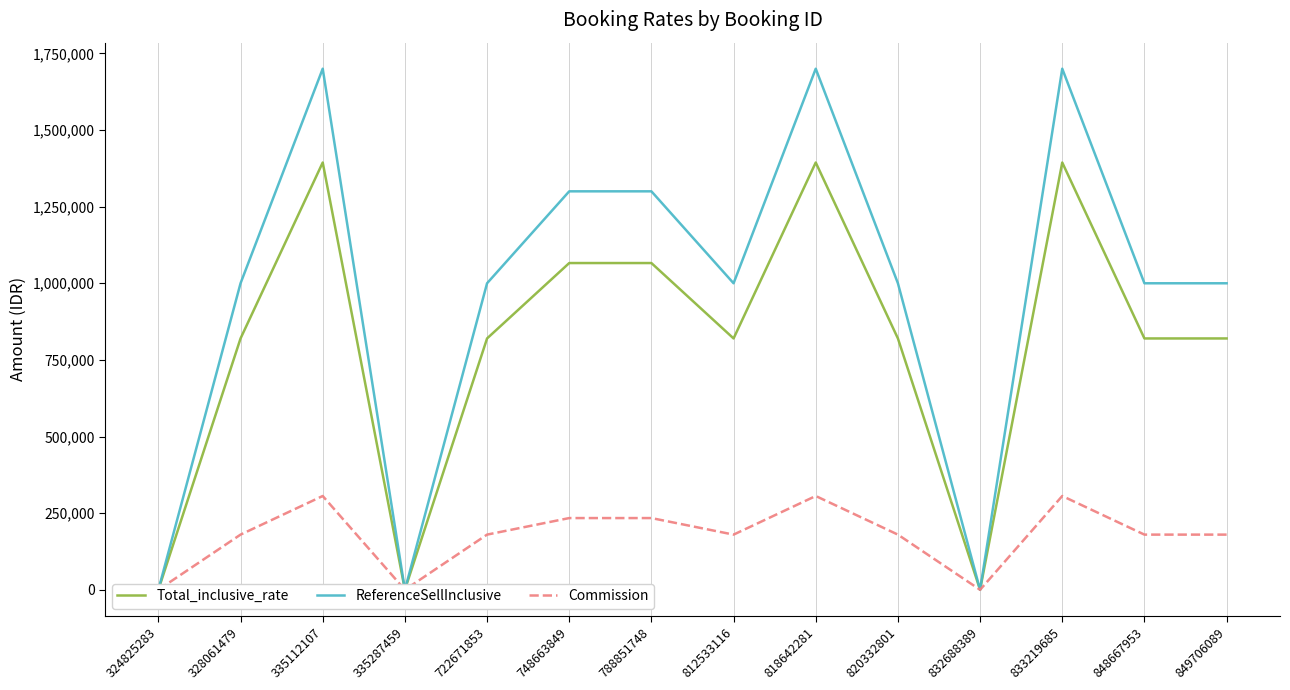

Count the number of data series in this chart.

3